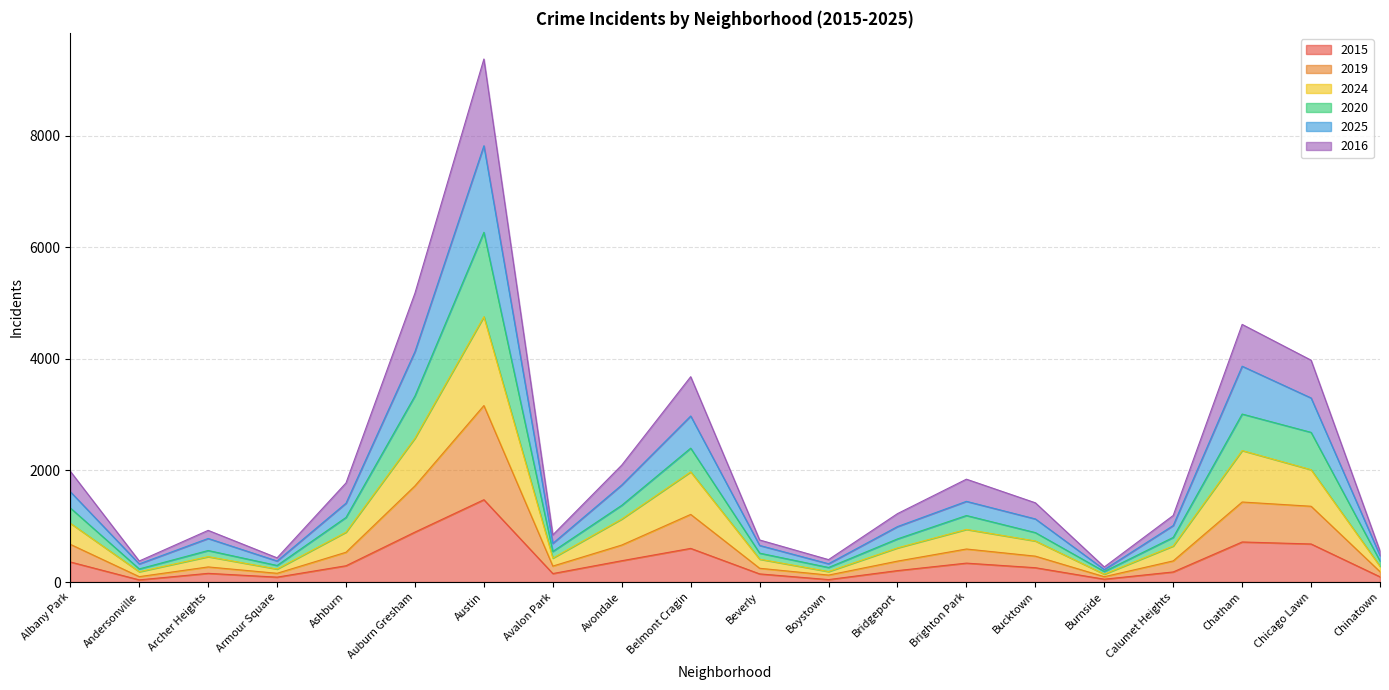

What are all the series names shown in the legend?

2015, 2019, 2024, 2020, 2025, 2016